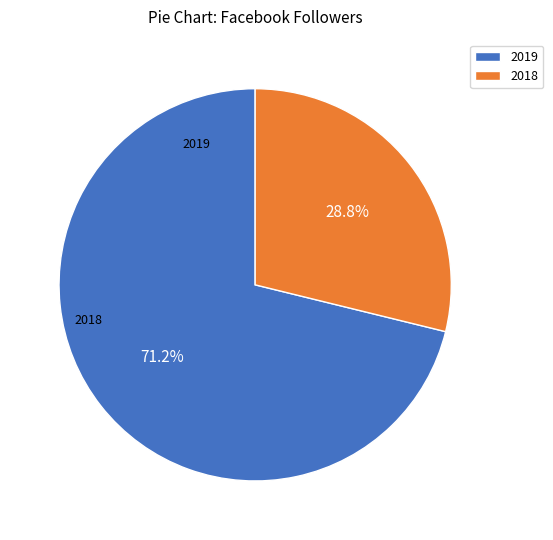

To the nearest percent, what is the difference between the largest and smallest slice percentages?

42%